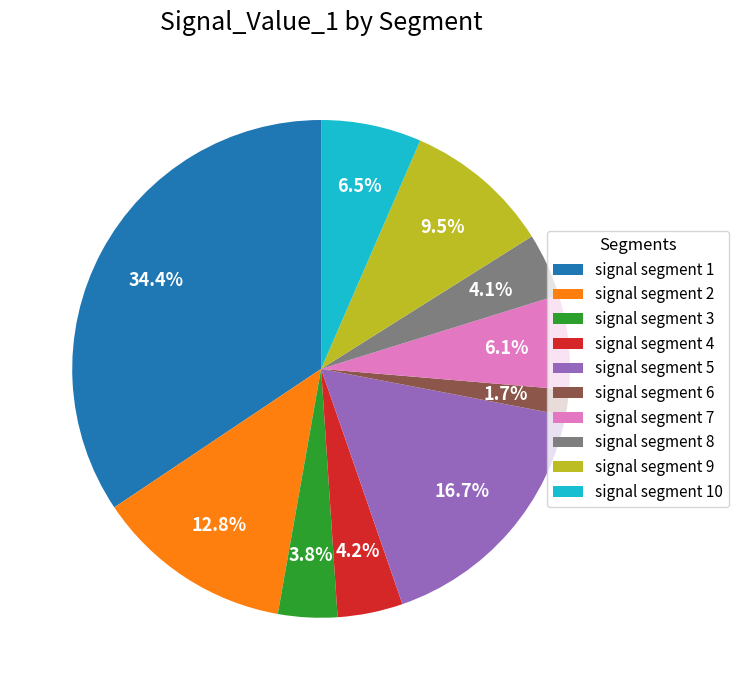

What is the smallest slice in the pie chart?

signal segment 6